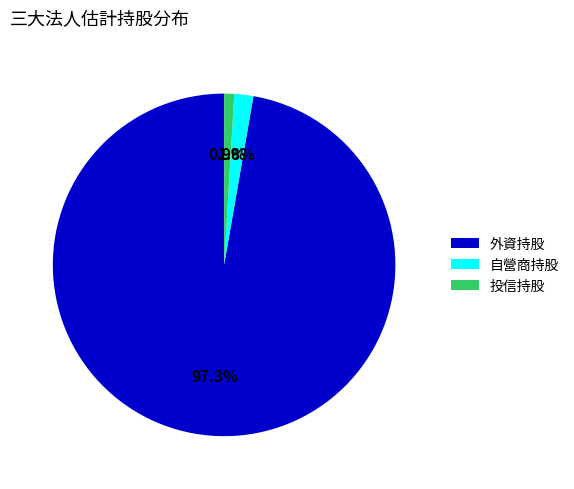

Is there a majority slice in this chart?

Yes